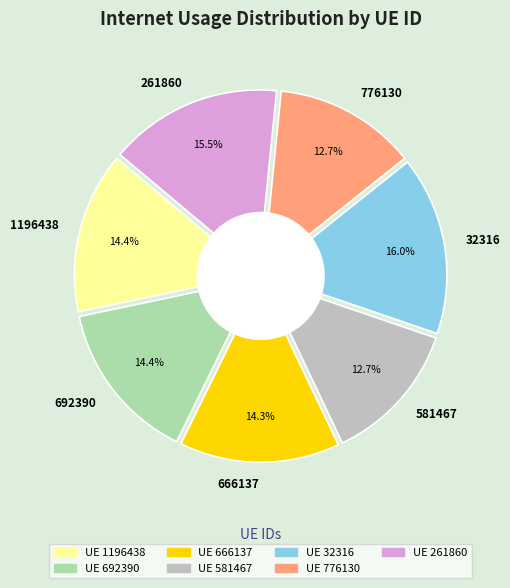

What is the smallest slice in the pie chart?

776130